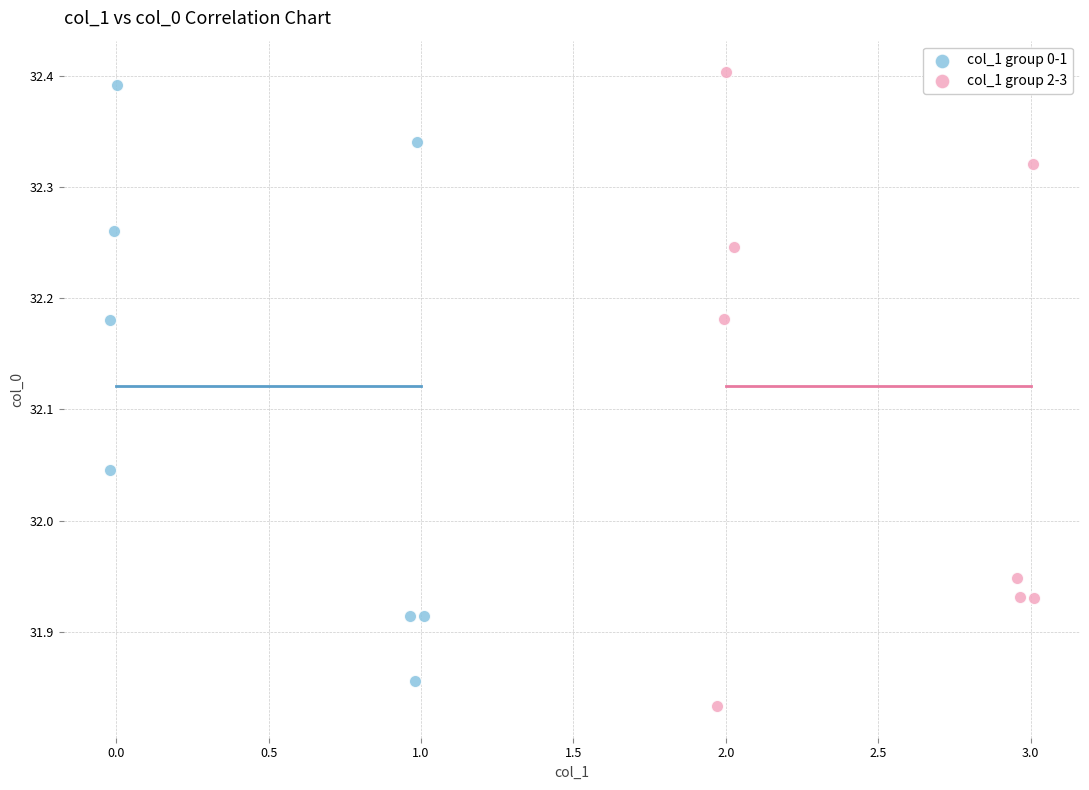

Which series reaches the minimum Y coordinate?

col_1 group 2-3